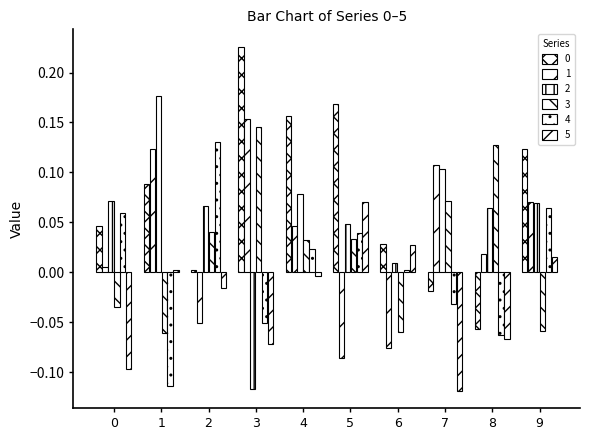

Rank the series by their maximum value, from highest to lowest.

0, 2, 1, 3, 4, 5